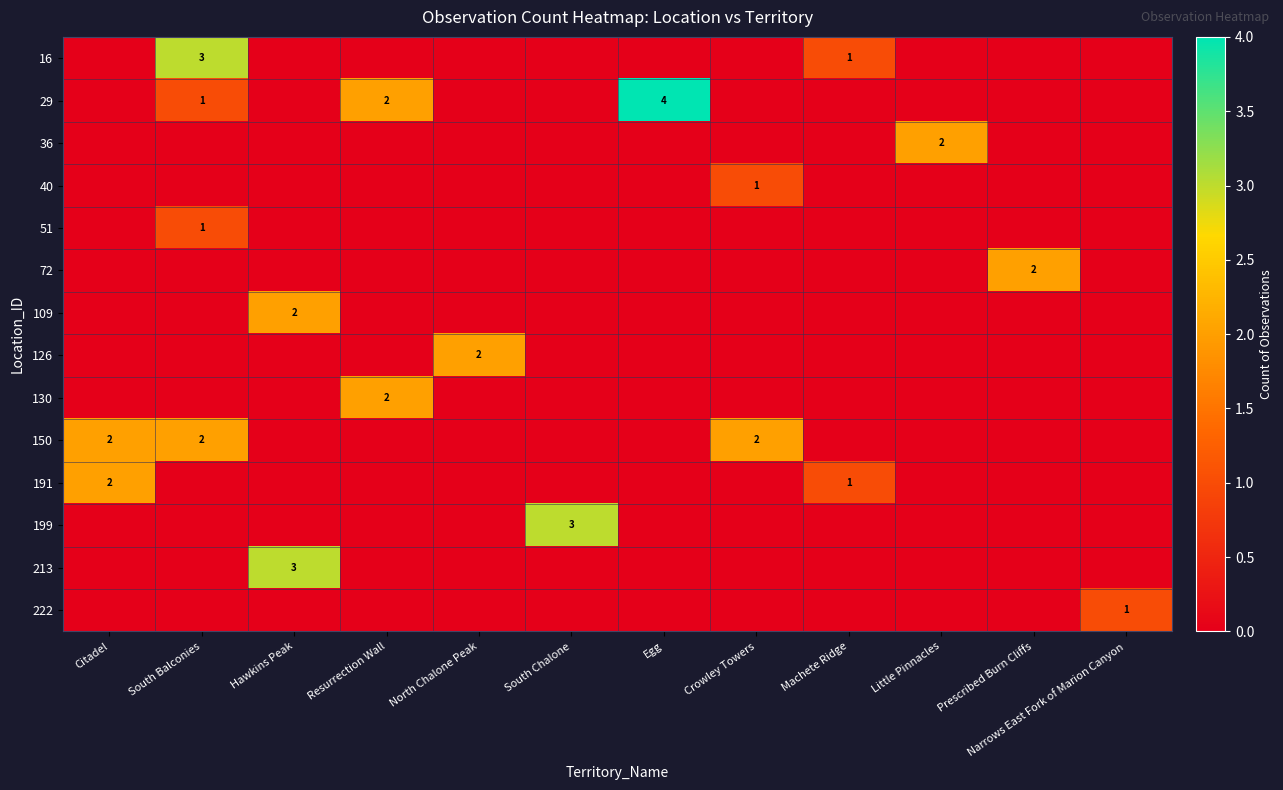

What is the spread (max minus min) of values at Citadel?

2